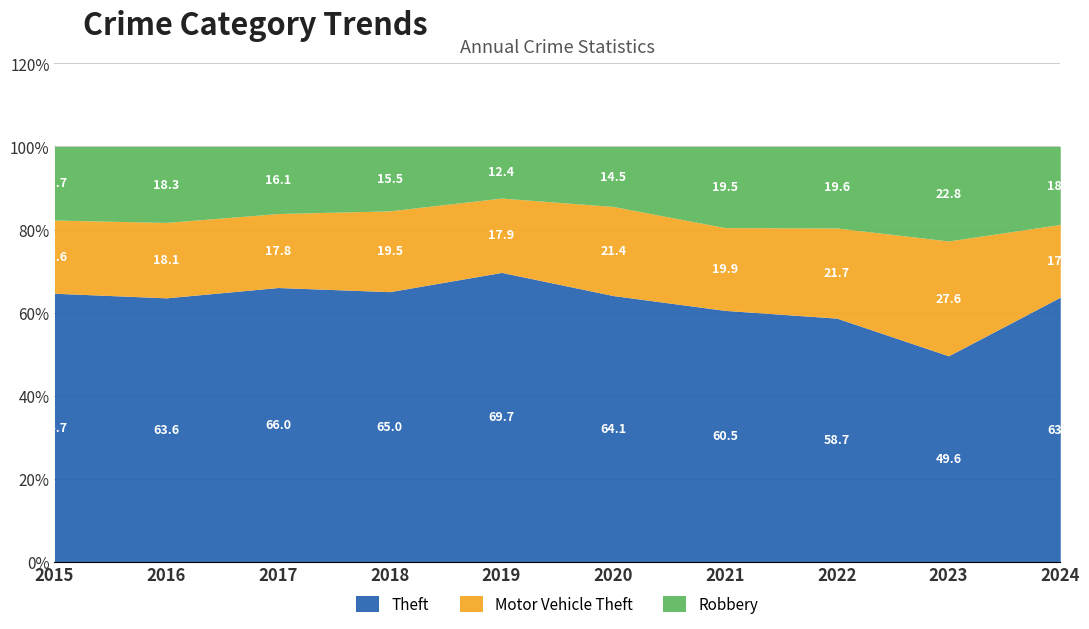

What is the highest value of the Theft series?

69.7